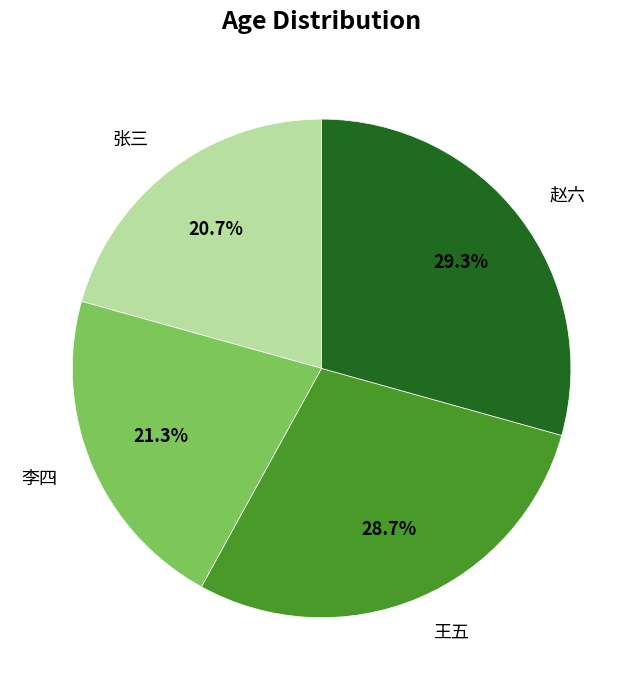

To the nearest percent, what is the average slice percentage?

25%